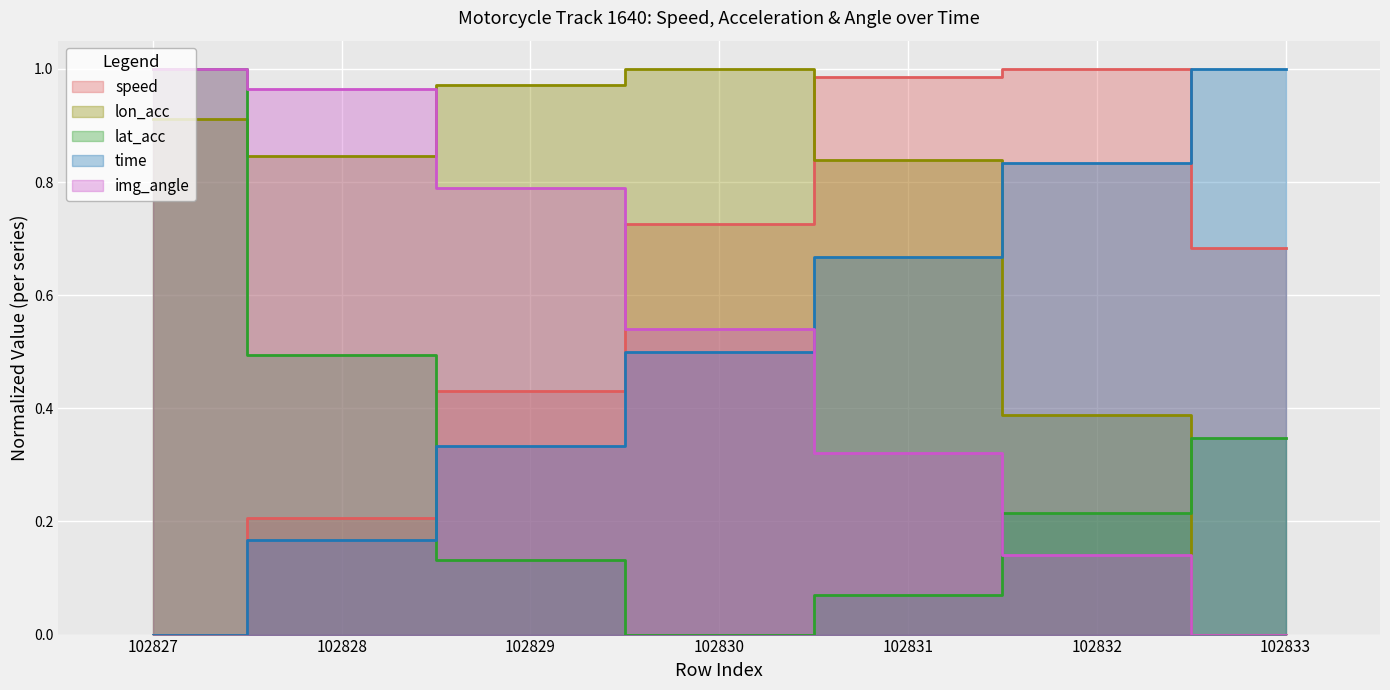

At 102833, list the series in order from smallest to largest.

lon_acc, img_angle, lat_acc, speed, time